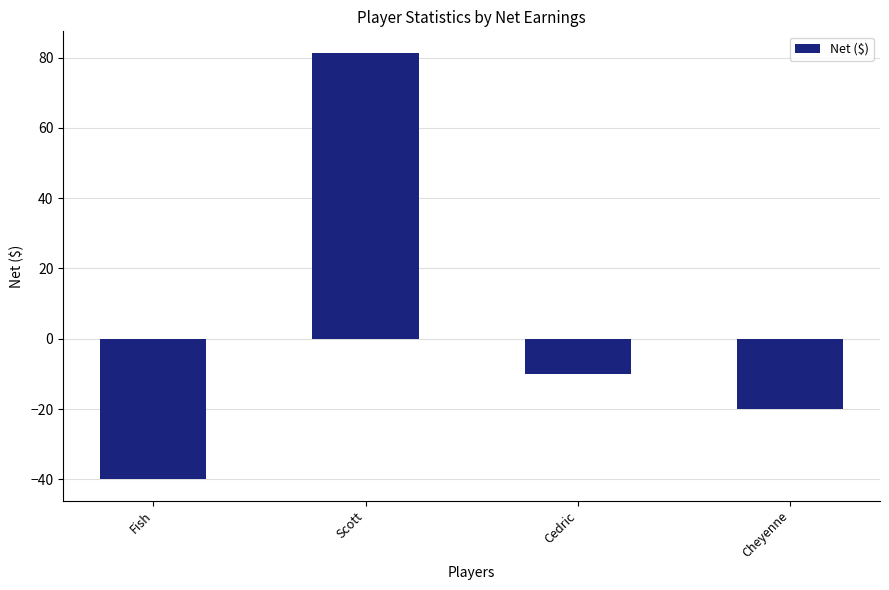

List the labels in order of value, largest first.

Scott, Cedric, Cheyenne, Fish